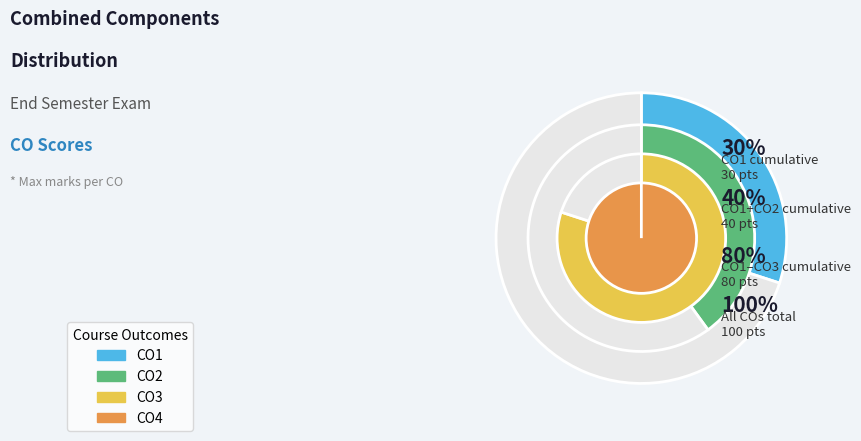

Is the sum of CO1 and CO4 greater than half?

No